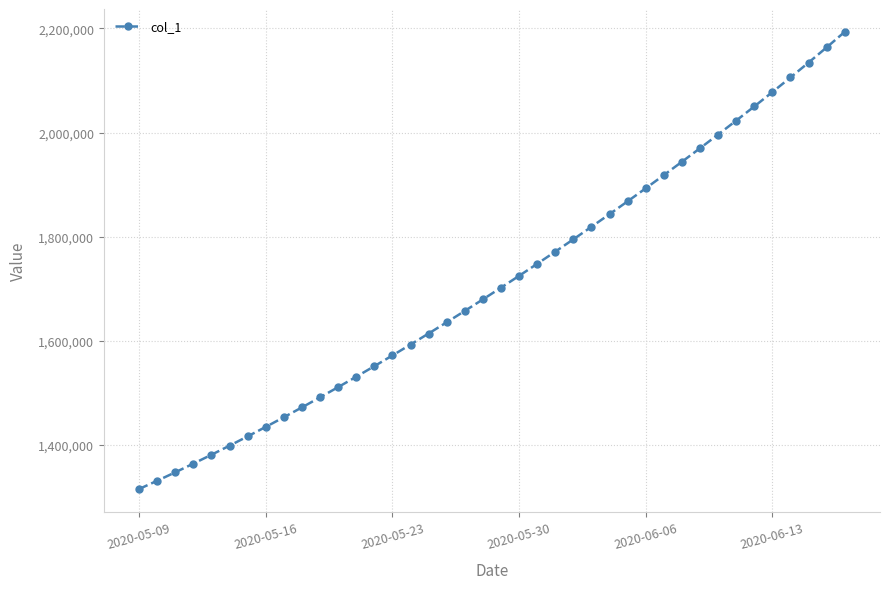

What is the value of the 17th point from the left?

1613845.5